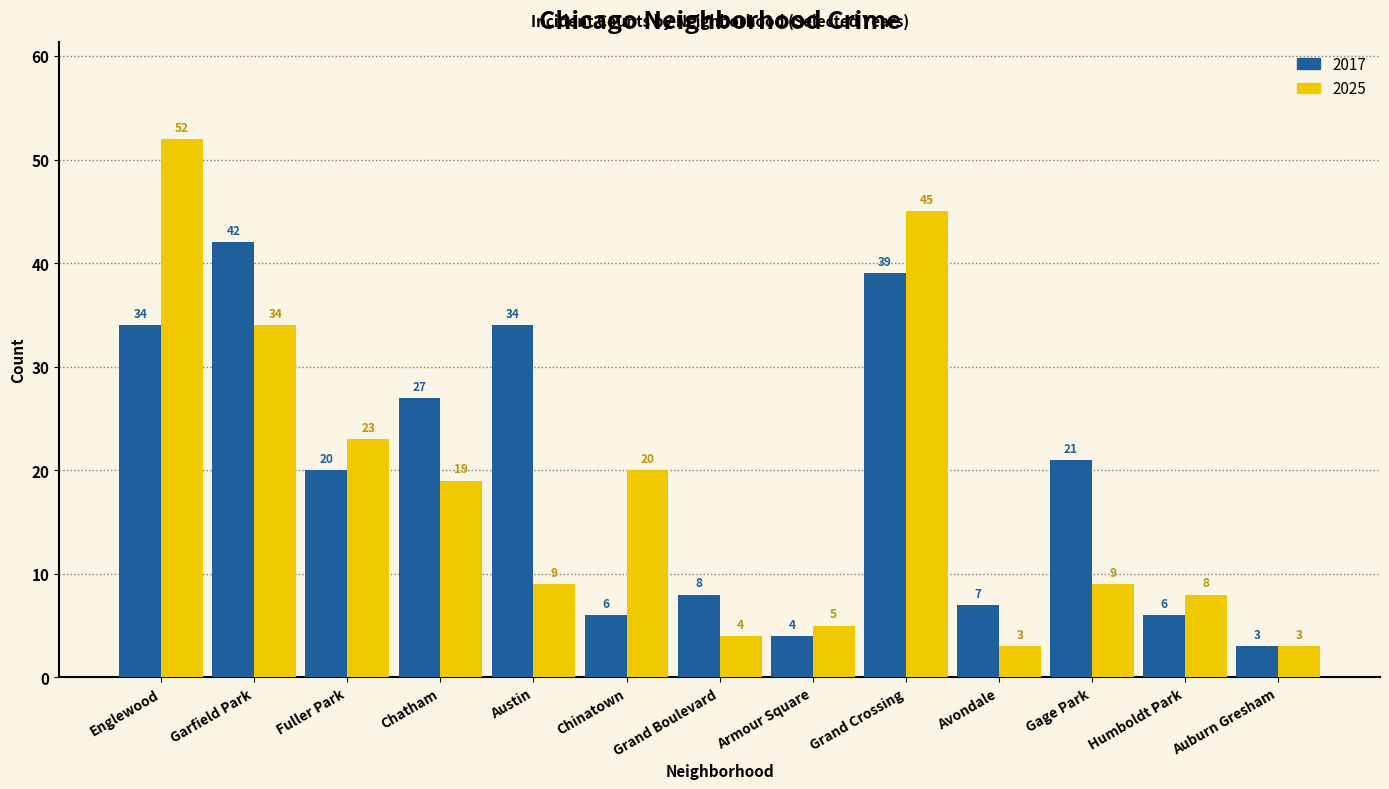

What is the minimum value shown in the chart?

3